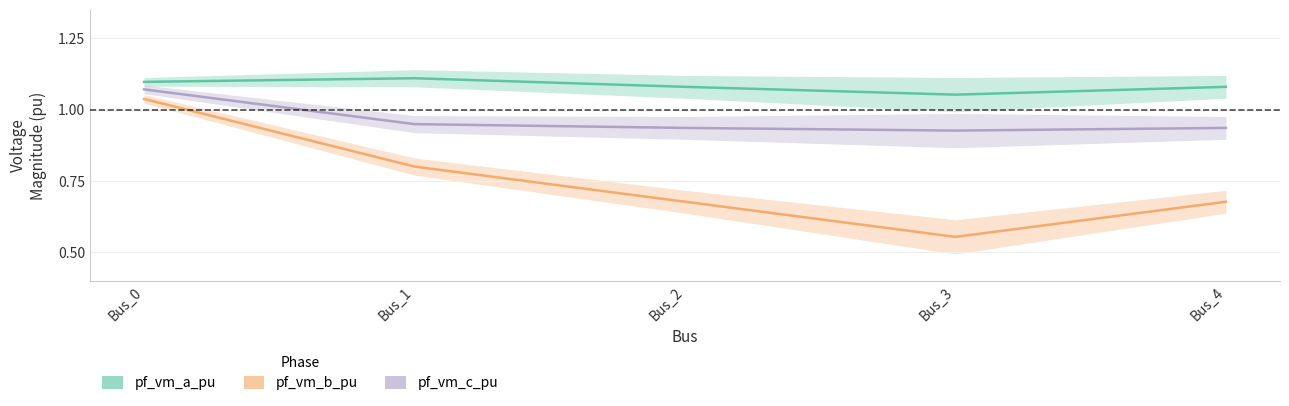

What is the spread (max minus min) of values at Bus_2?

0.4